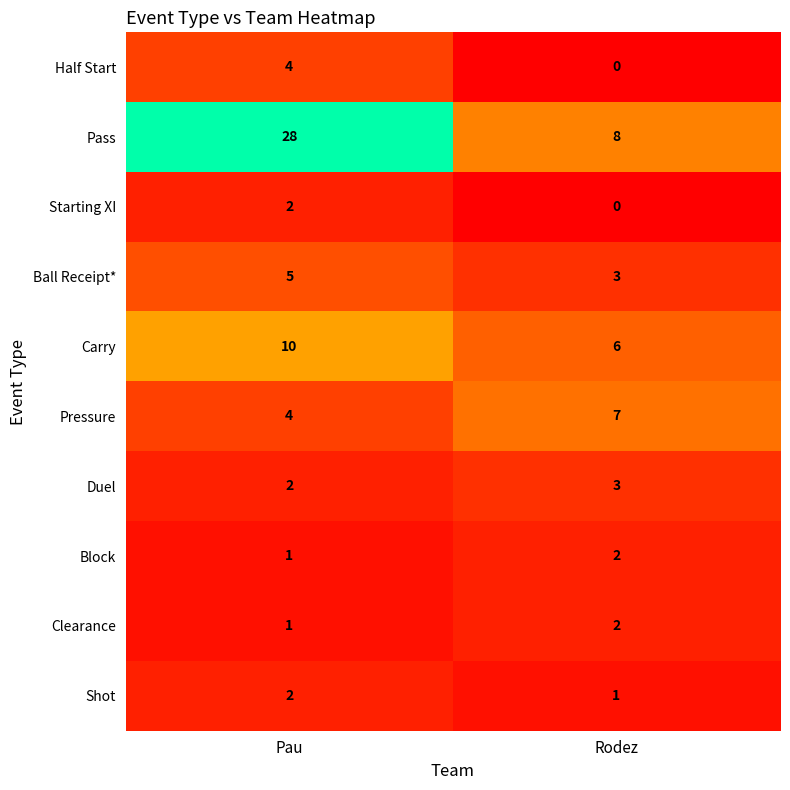

What is the difference between the Carry values at Pau and Rodez?

4